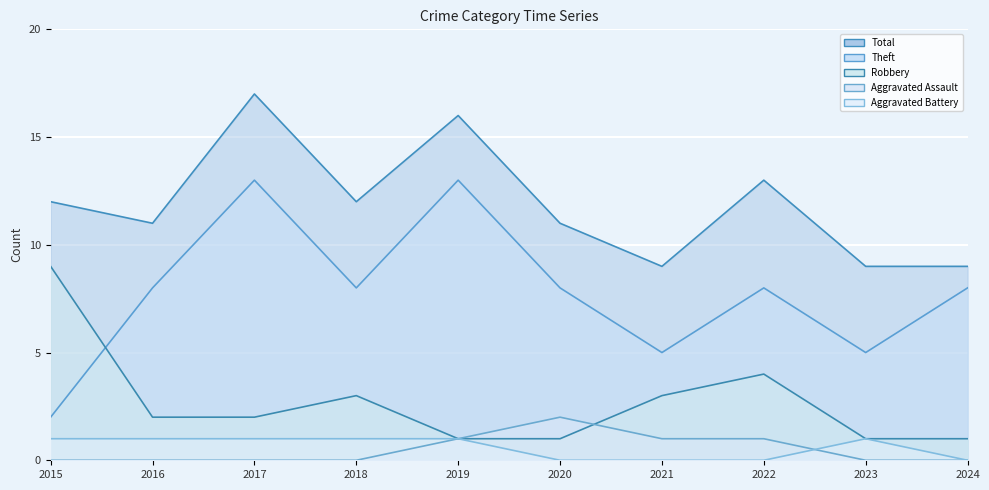

List the labels in order of Theft line value, smallest first.

2015, 2021, 2023, 2016, 2018, 2020, 2022, 2024, 2017, 2019